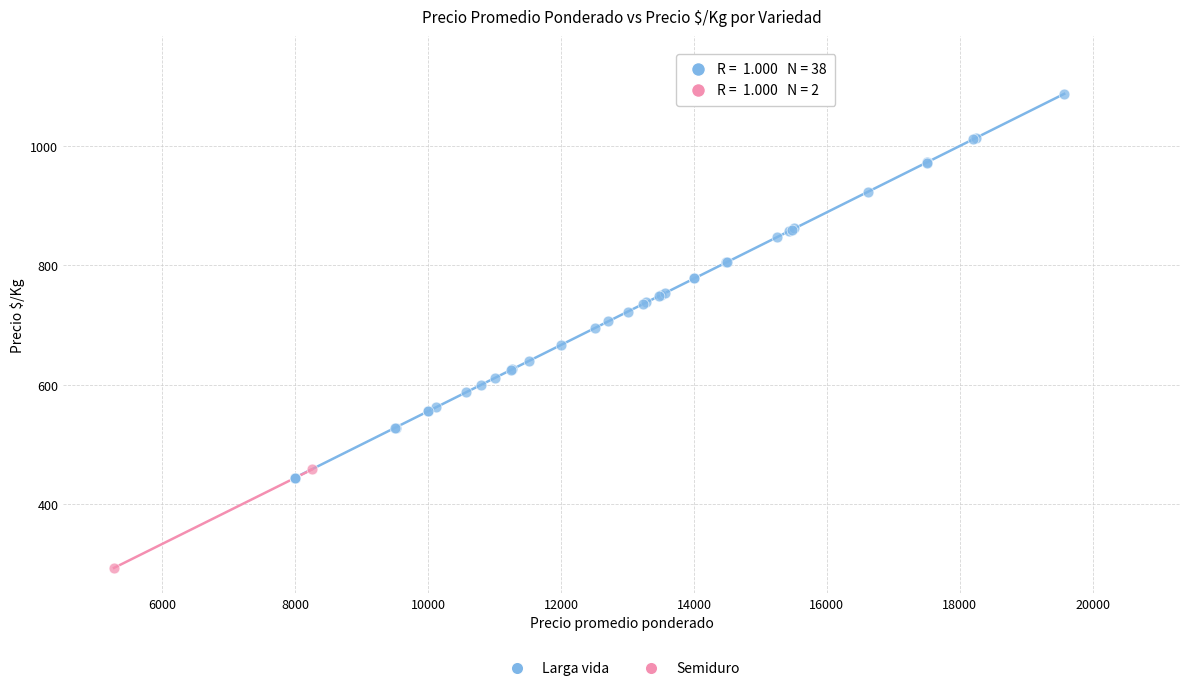

What are all the series names shown in the legend?

Larga vida, Semiduro